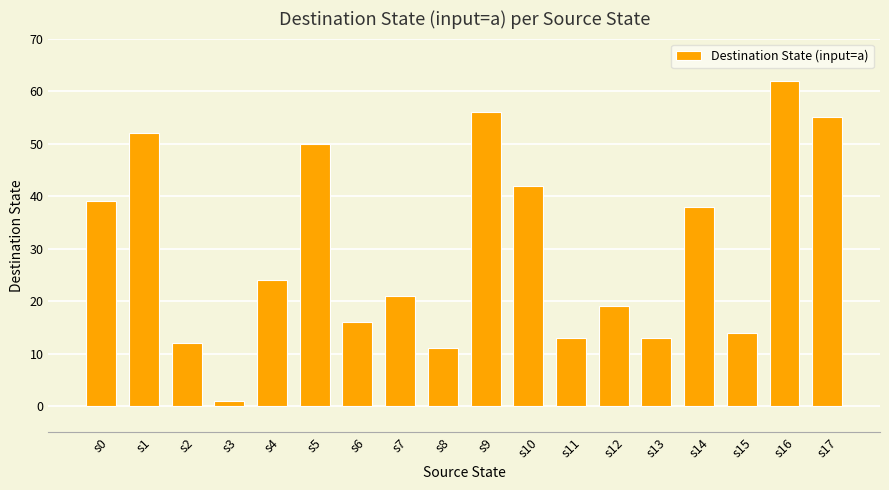

How many data points does each series have?

18